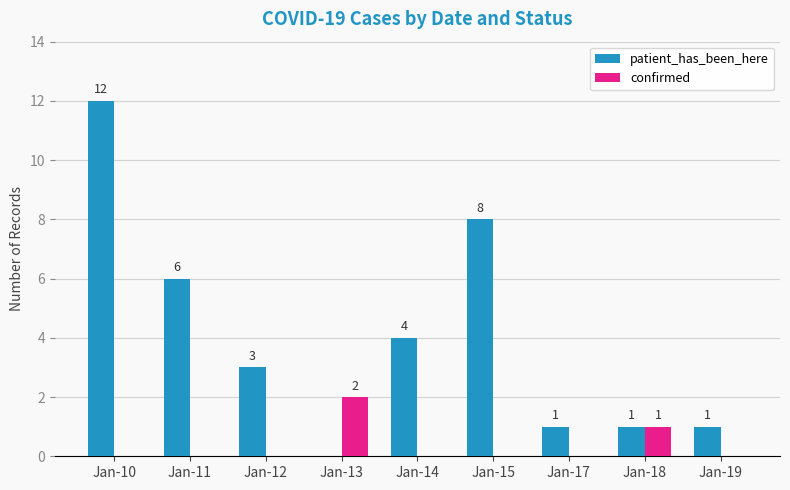

Are the bars horizontal?

No